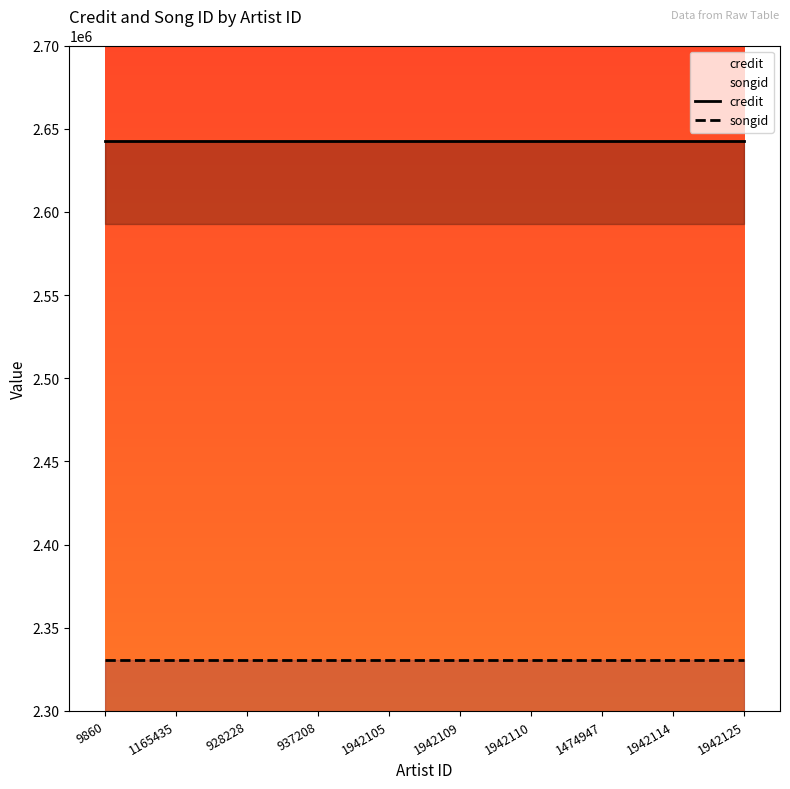

Which series has the largest total across all categories?

credit